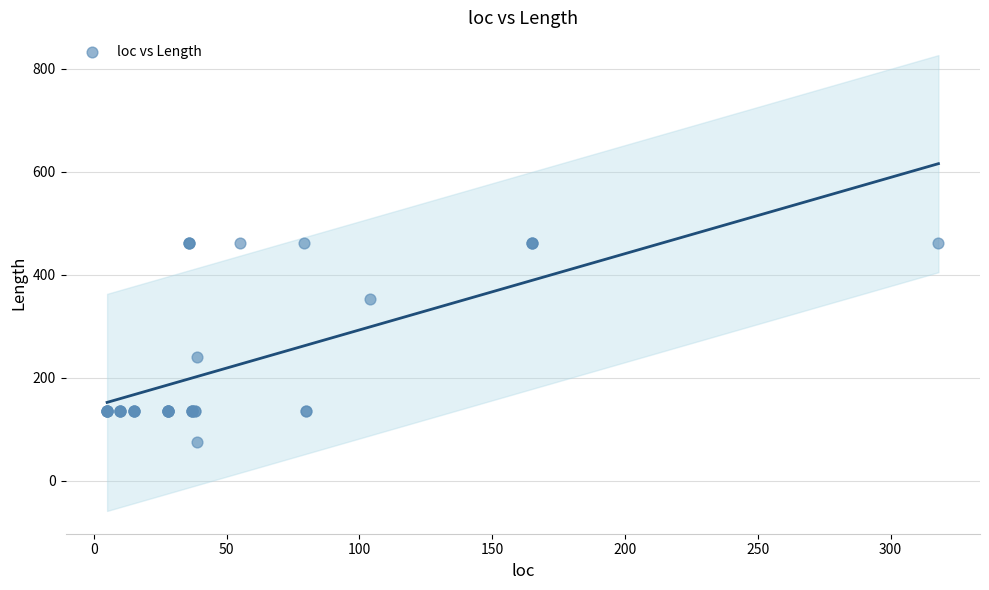

What Y value in the scatter plot is closest to 268?

240